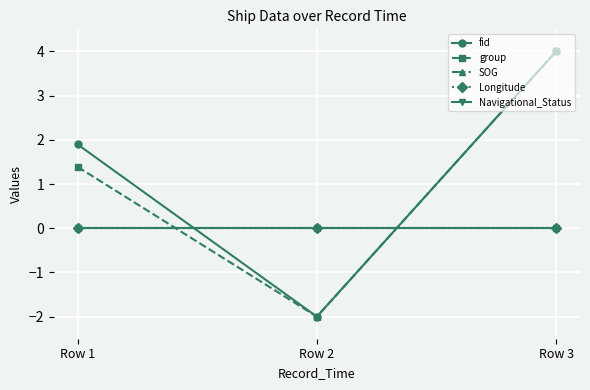

Which has a higher value, Row 1 or Row 3?

Row 3